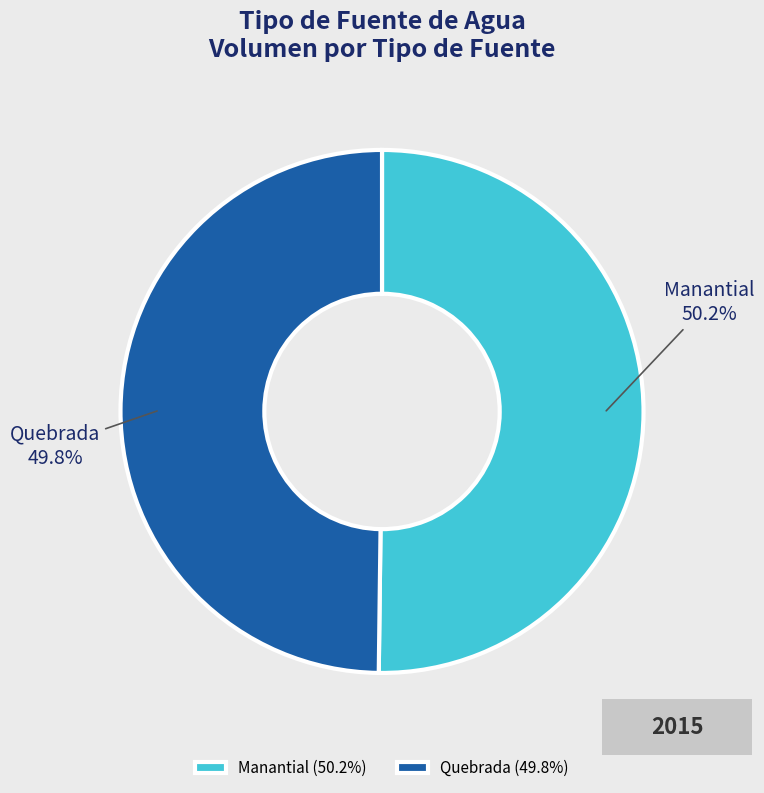

Is it true that Manantial is 40% of the pie?

False